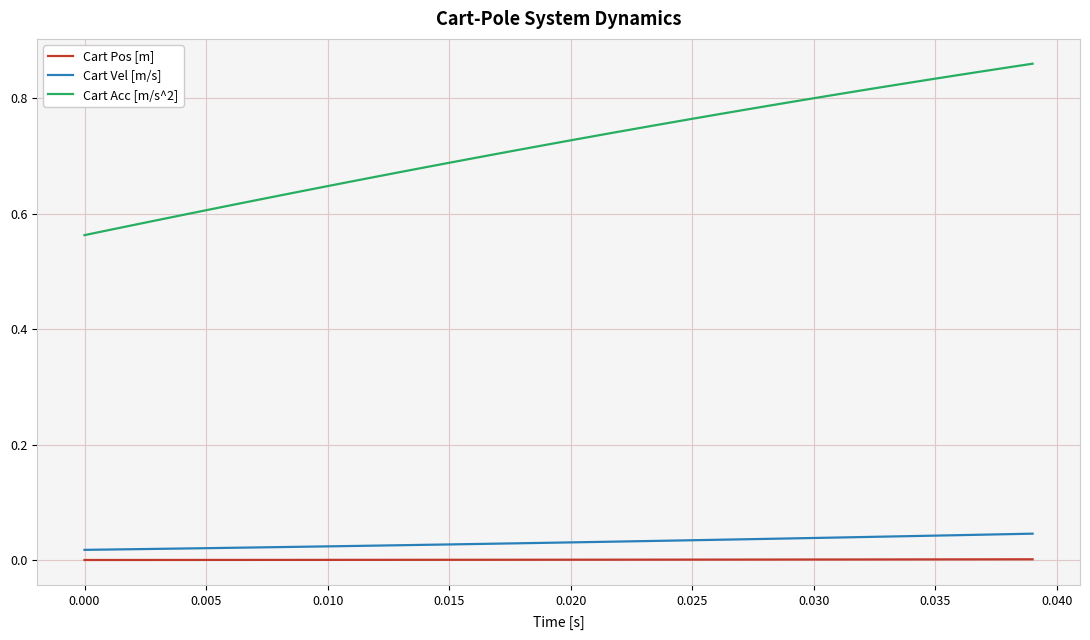

List the series in order of their peak value, lowest first.

Cart Pos [m], Cart Vel [m/s], Cart Acc [m/s^2]